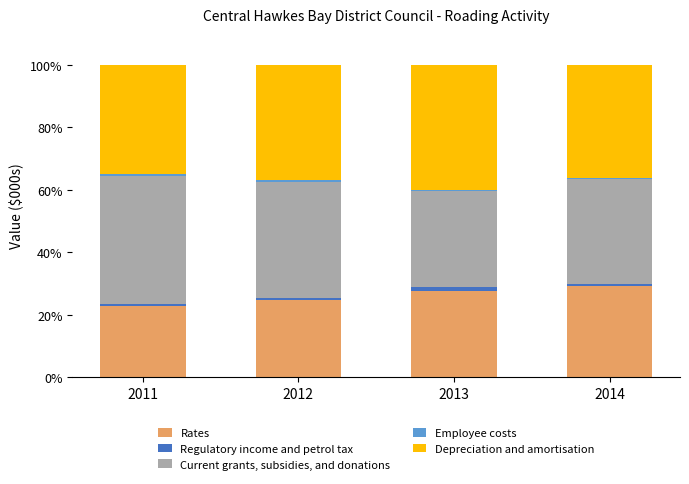

What is the minimum value for Rates?

22.8